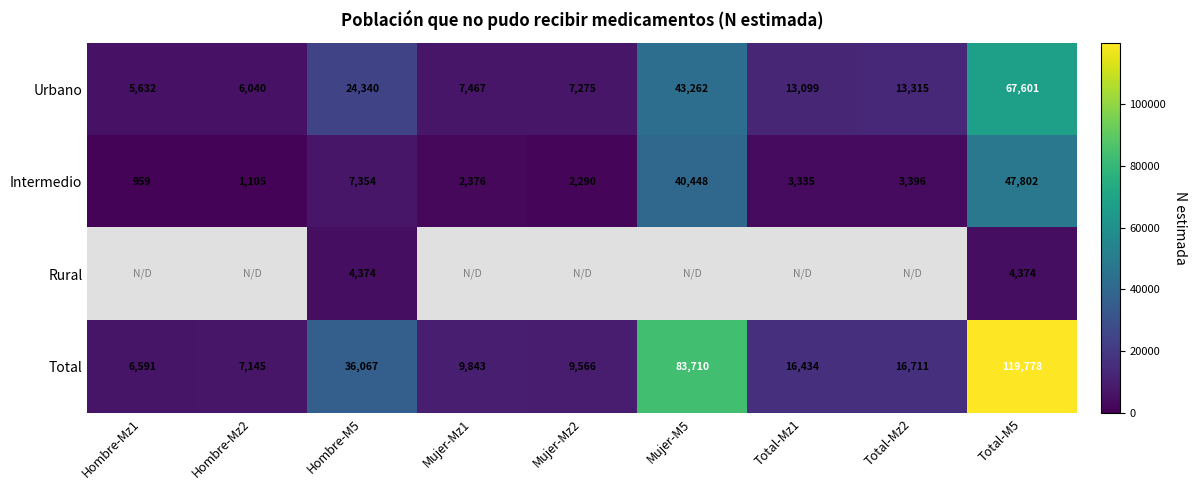

Rank the categories by Intermedio value from highest to lowest.

Total-M5, Mujer-M5, Hombre-M5, Total-Mz2, Total-Mz1, Mujer-Mz1, Mujer-Mz2, Hombre-Mz2, Hombre-Mz1